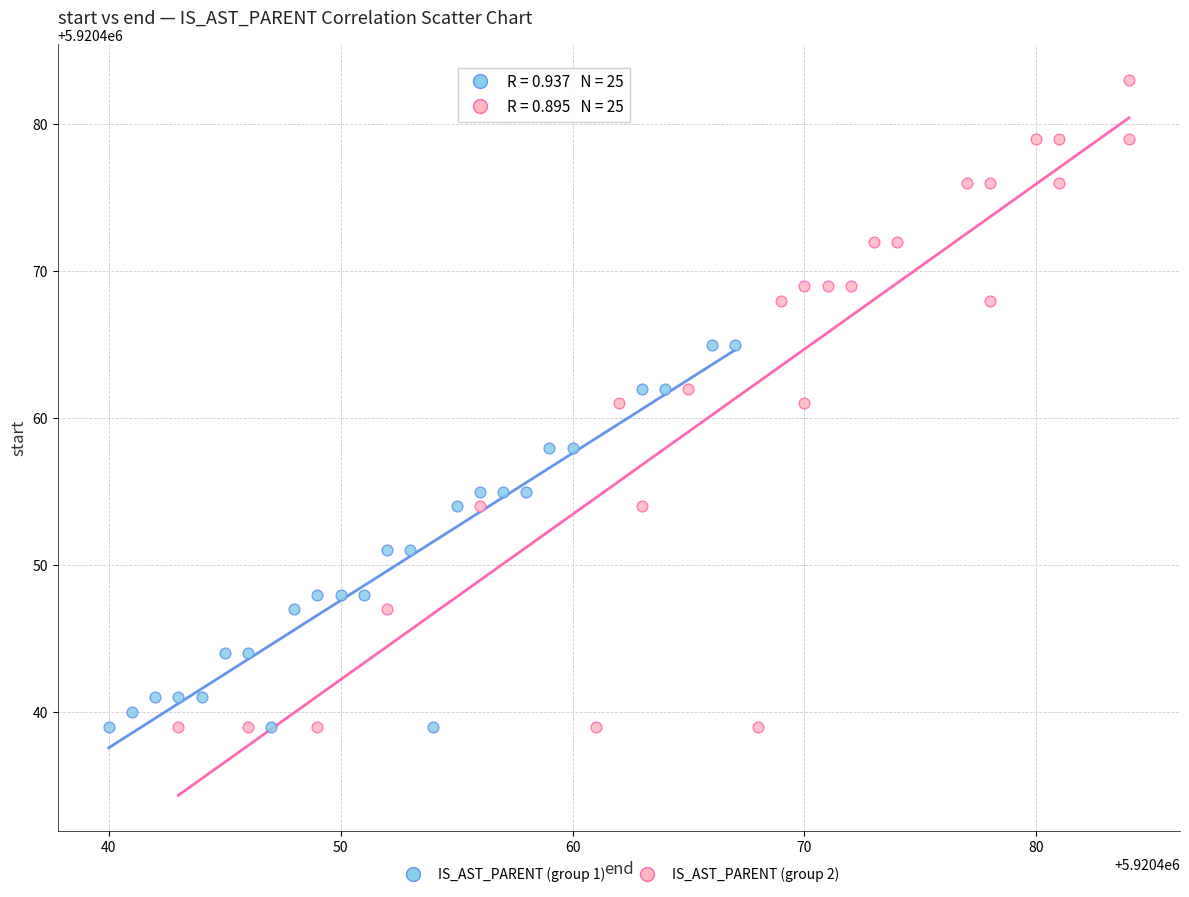

Which series contains the highest Y value?

IS_AST_PARENT (group 2)